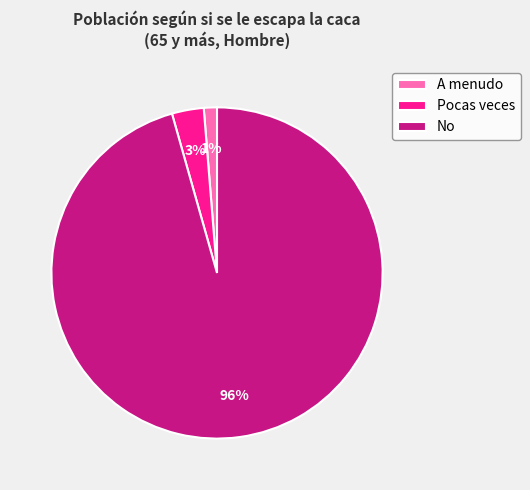

Do No and A menudo together represent more than half of the pie?

Yes